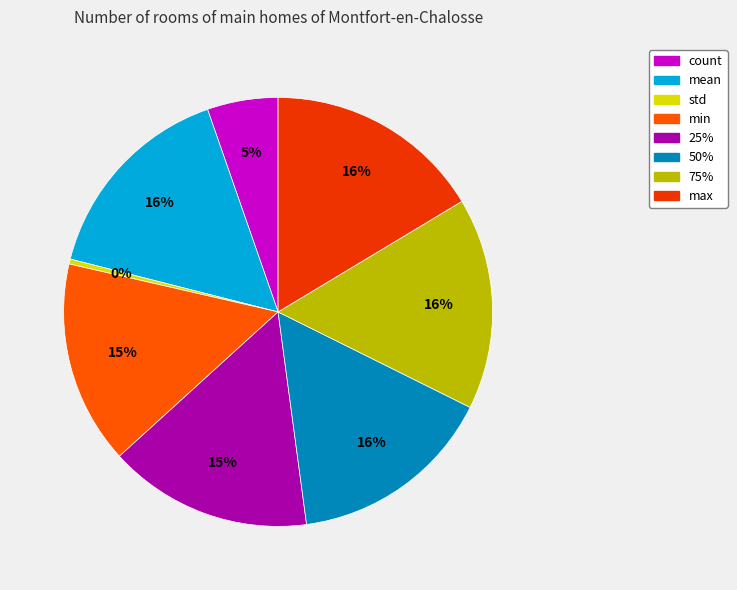

Which category has the biggest portion of the pie?

max